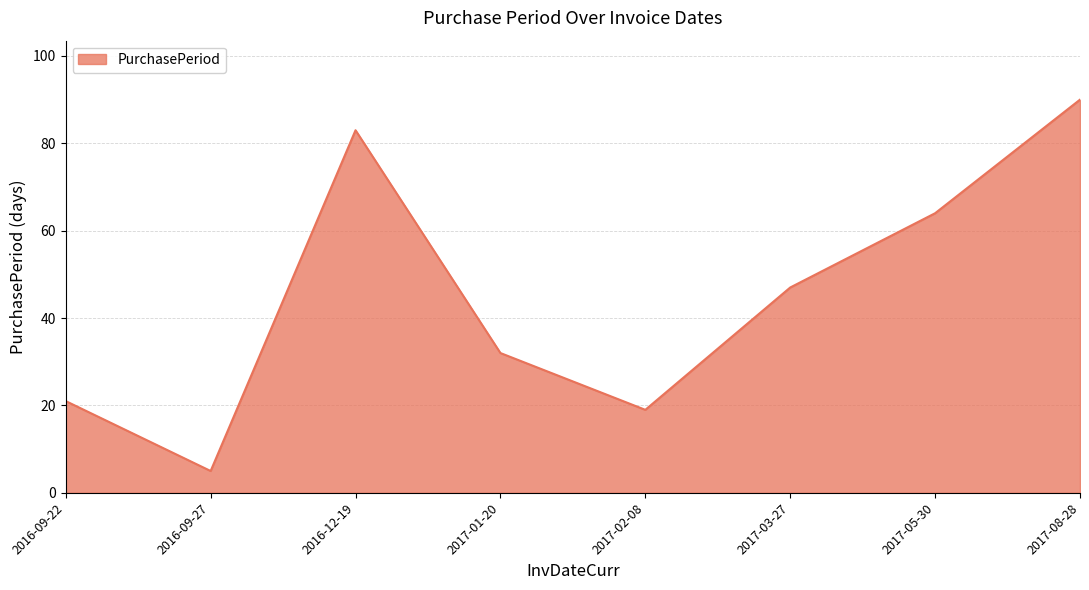

Read the value at 2016-09-27, to the nearest 5.

5